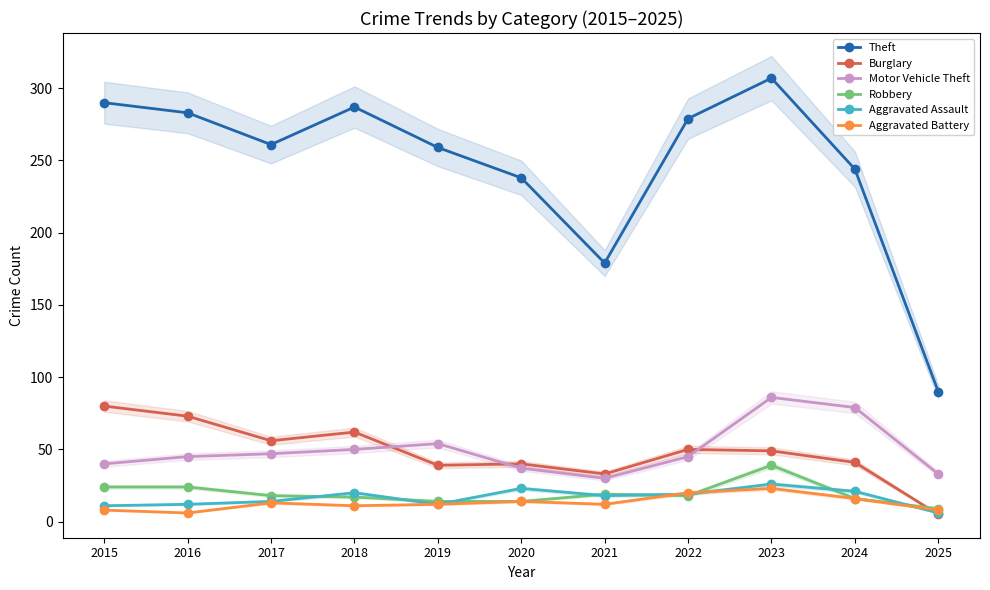

What is the average value of the Aggravated Assault series?

17